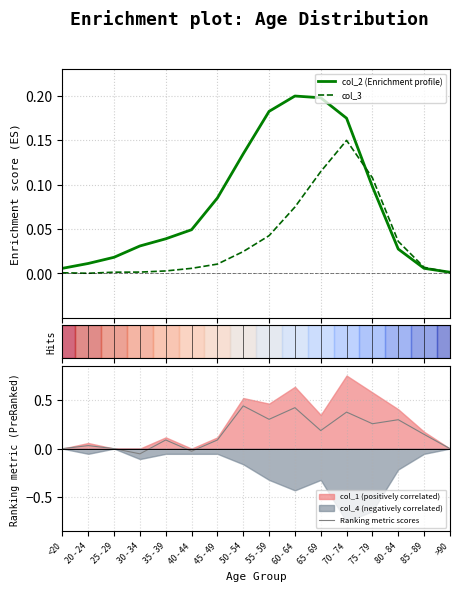

In col_2 (Enrichment profile), how many points are higher than both neighbors (excluding endpoints)?

1